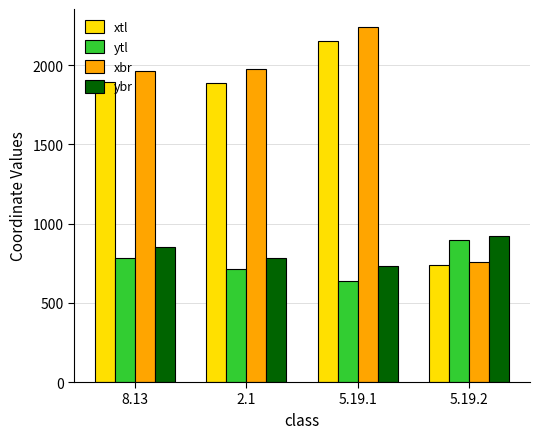

Which category has the highest value in the xtl series?

5.19.1